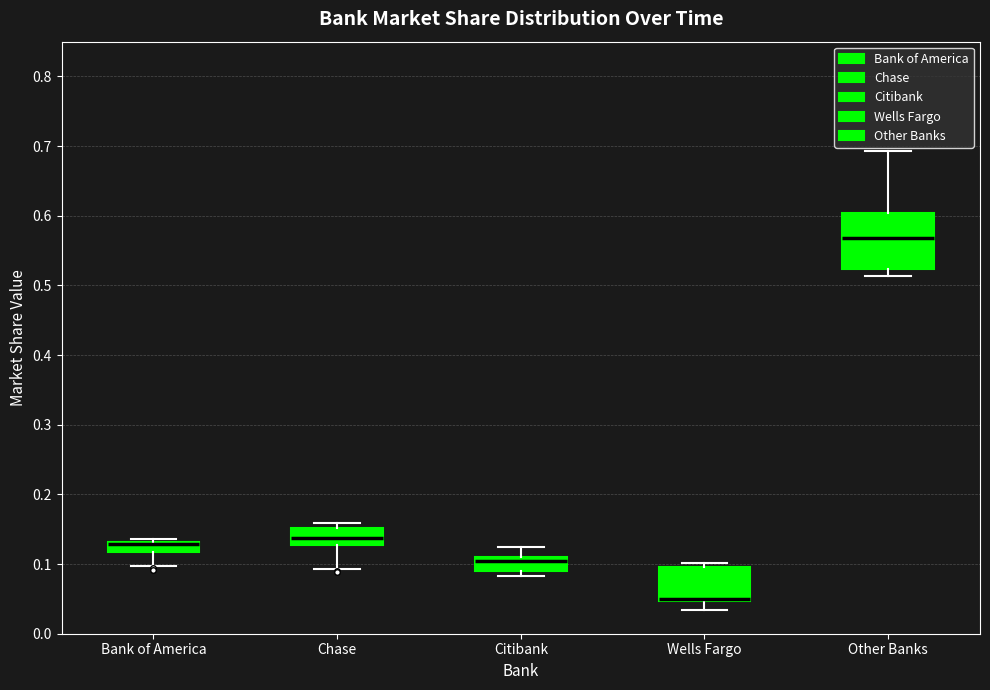

Where does the lower whisker of the box for Wells Fargo end on the y-axis? The values are not printed on the chart, so give them approximately, as read against the axis.

0.03